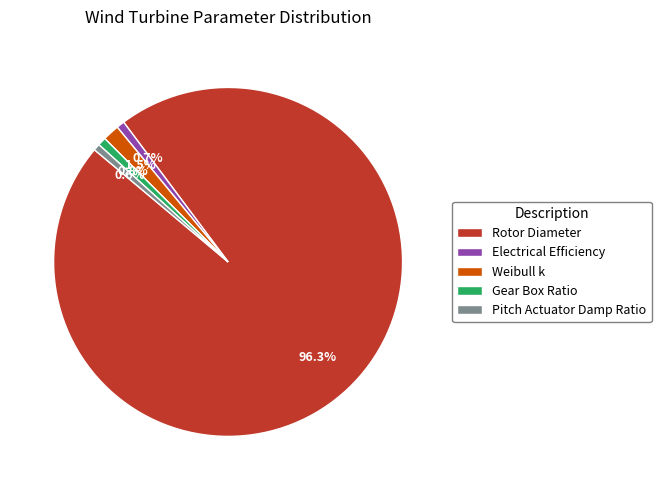

To the nearest percent, what is the difference between the largest and smallest slice percentages?

96%